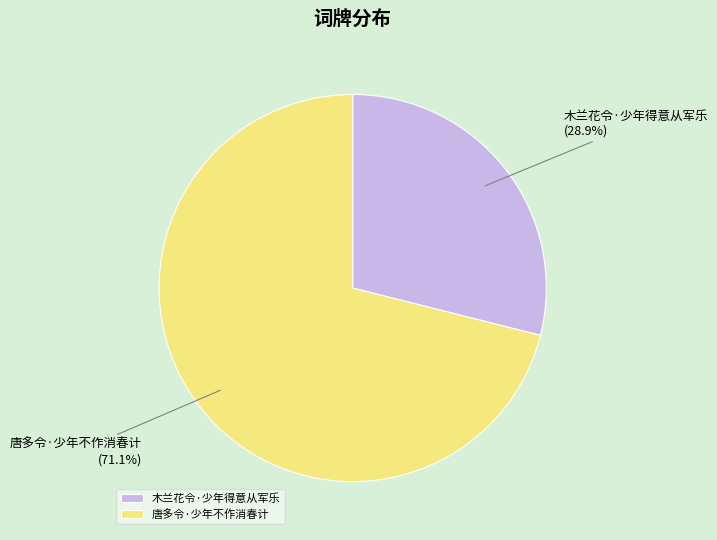

Combined, what portion of the pie is 唐多令·少年不作消春计 and 木兰花令·少年得意从军乐?

100.0%